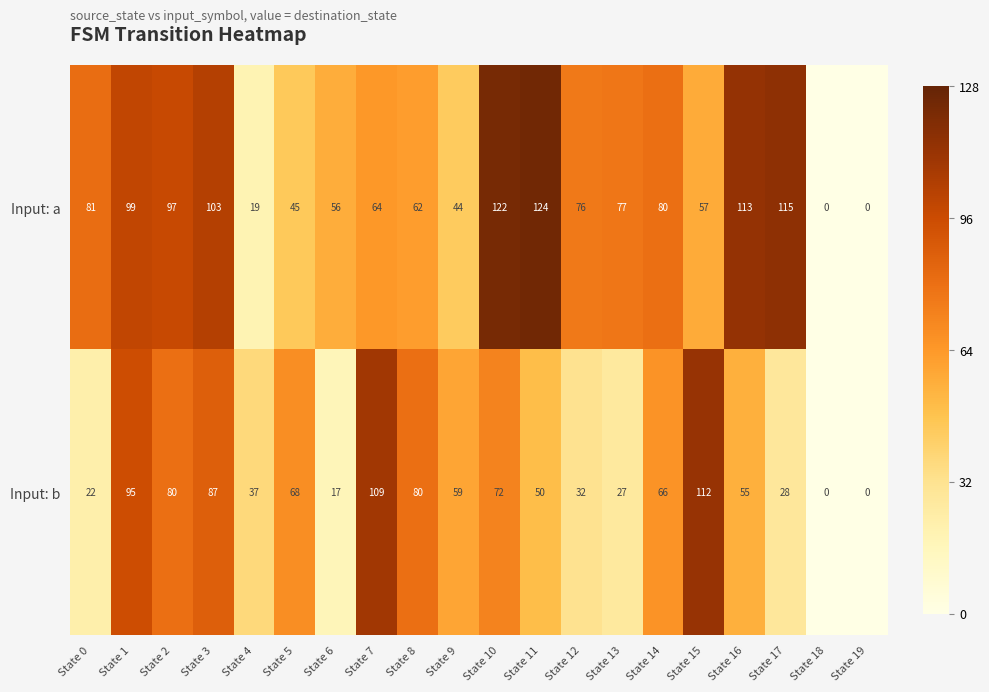

Rank the series at State 4 from highest to lowest value.

Input: b, Input: a